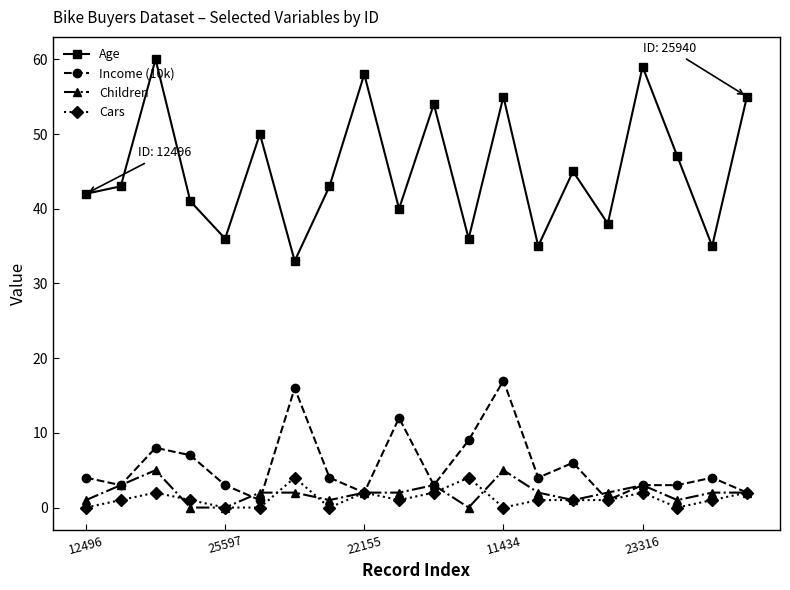

Rank the series by their maximum value, from highest to lowest.

Age, Income (10k), Children, Cars